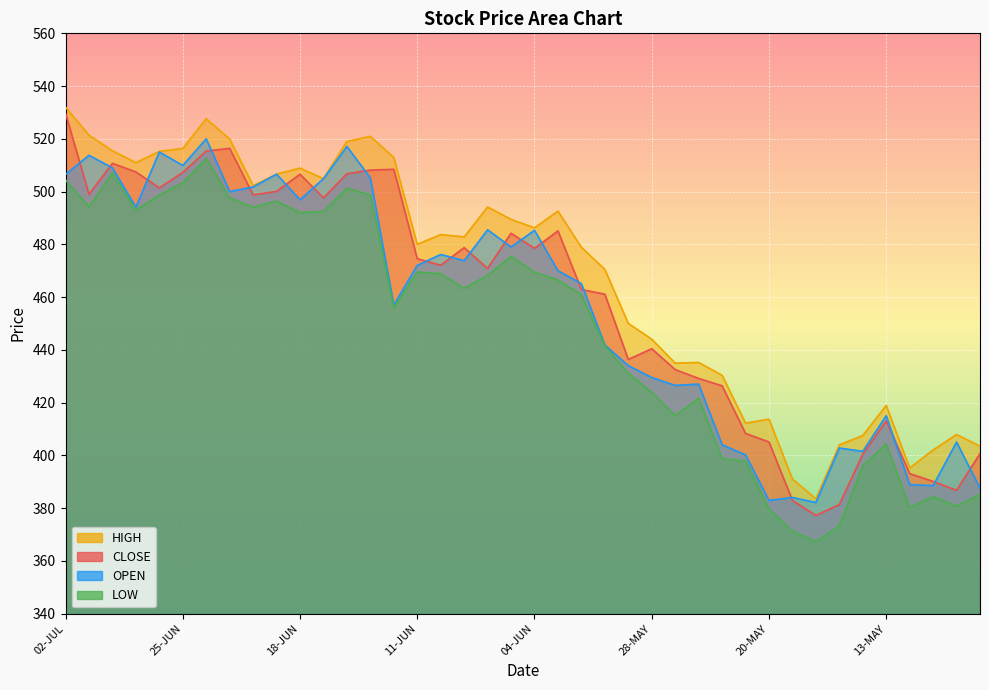

Which series has the largest total across all categories?

HIGH